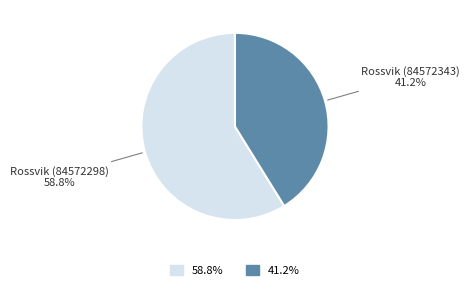

Is there a majority slice in this chart?

Yes